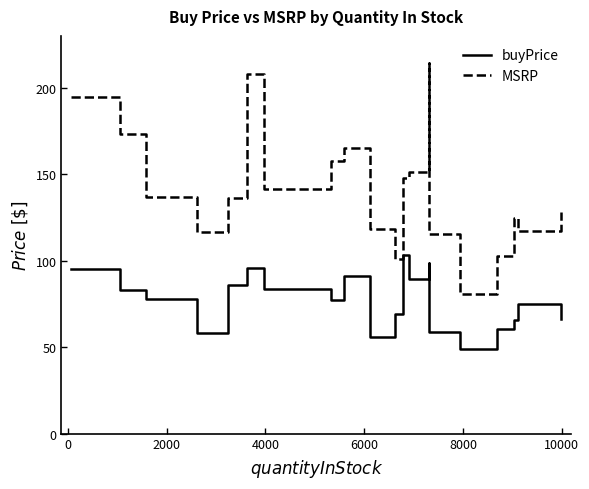

How many distinct data groups are displayed?

2